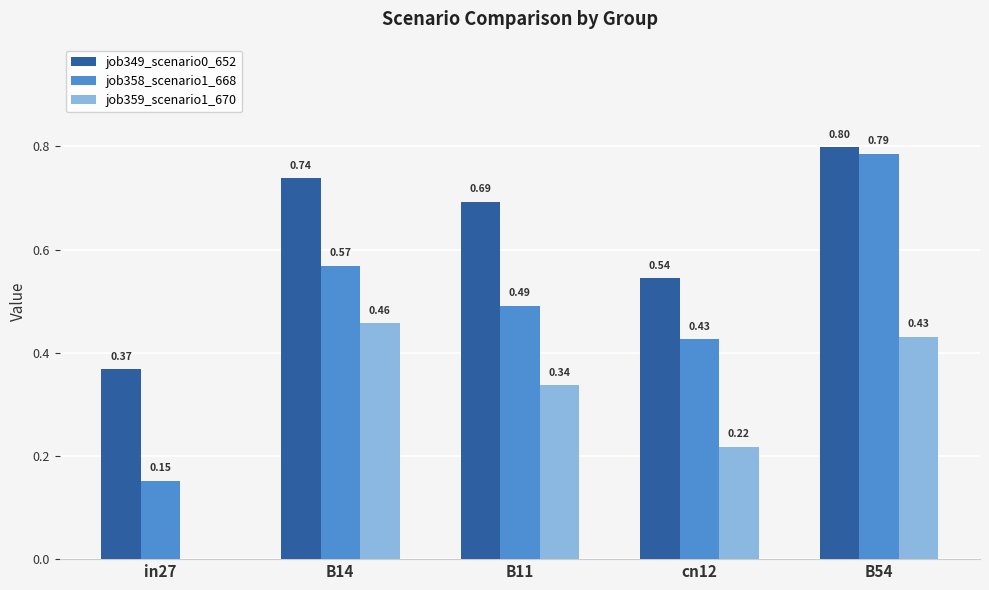

At which category is the sum across all series the highest?

B54